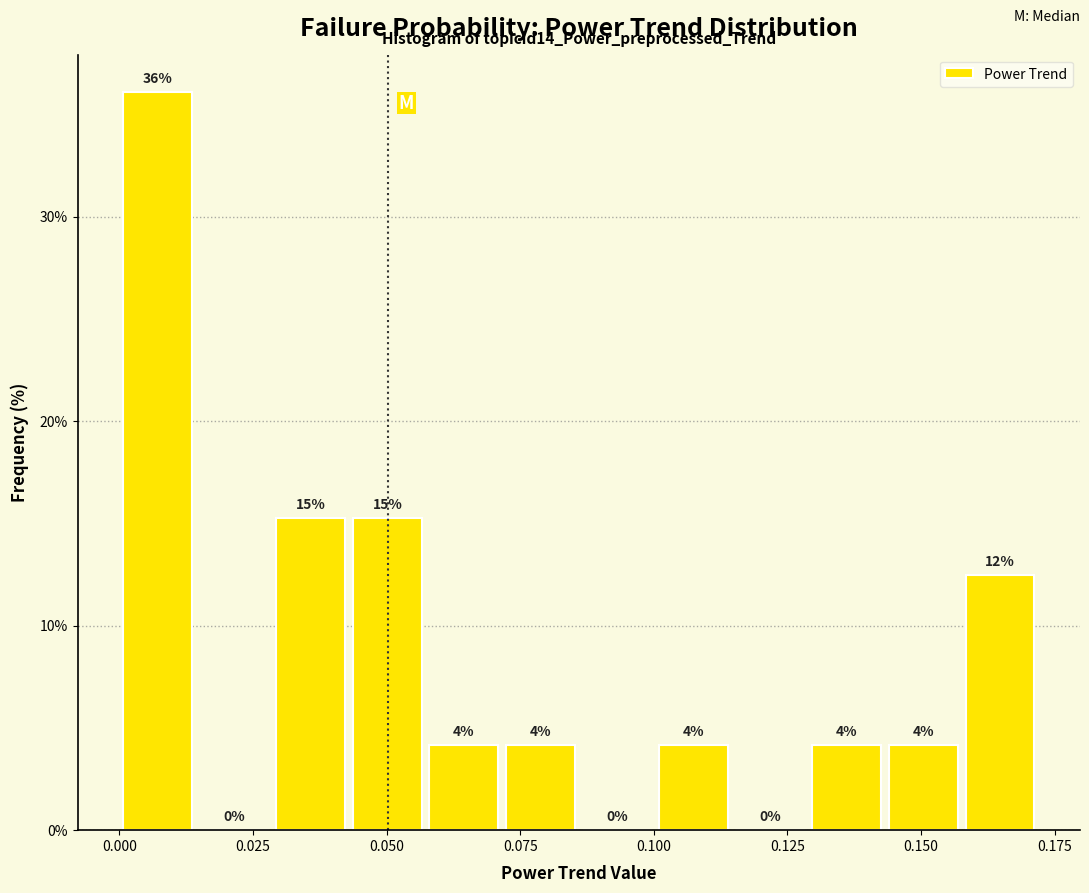

Around what value on the x-axis is the tallest bar? Give the approximate position of its centre, as read against the axis.

0.005